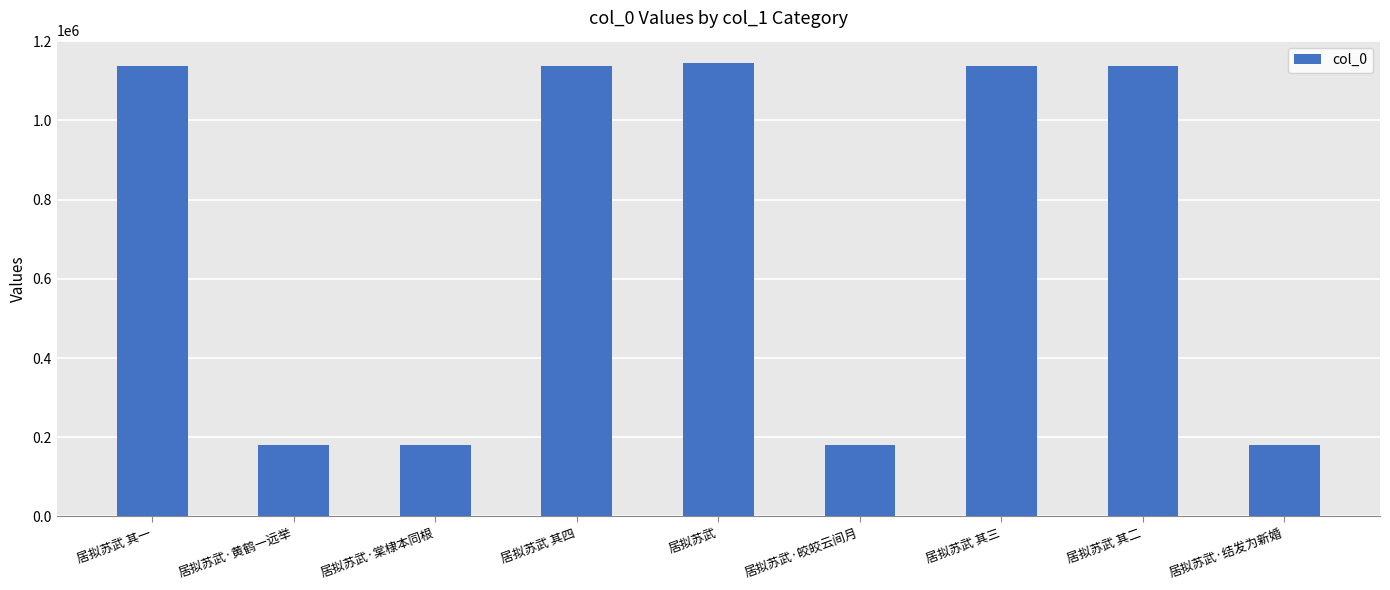

The value at 居拟苏武 其二 is 1138532. True or false?

True